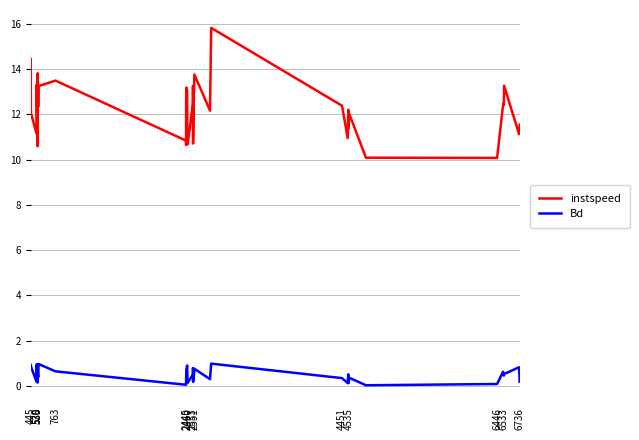

What are all the series names shown in the legend?

instspeed, Bd